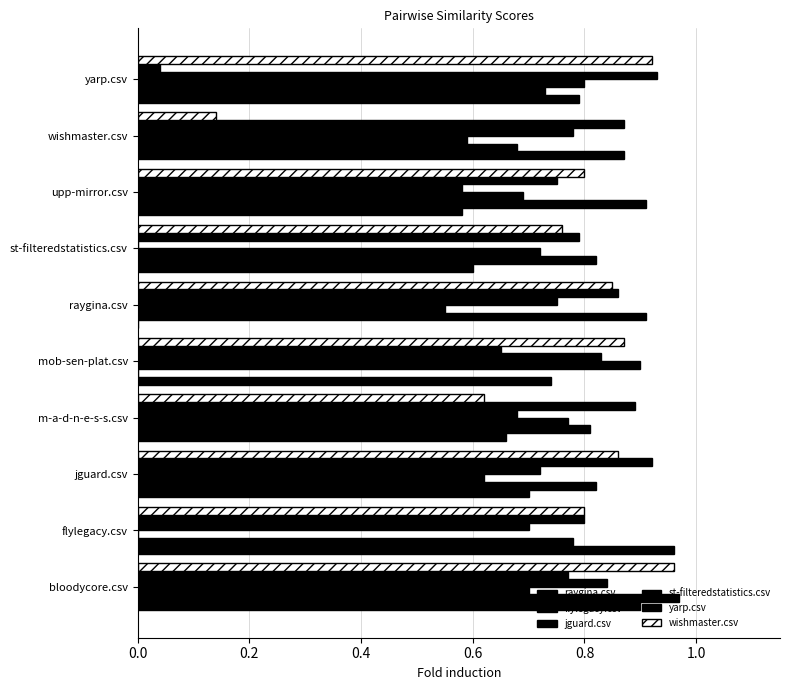

How many categories are shown in the chart?

10